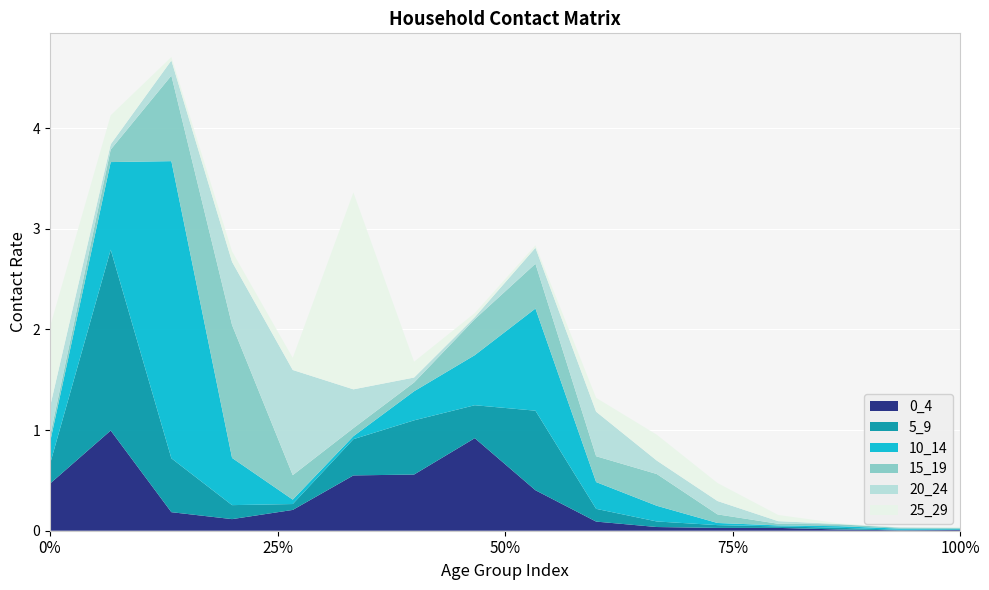

Reading left to right, list all the values displayed in this chart.

0_4: 0=0.5	1=1.0	2=0.2	3=0.1	4=0.2	5=0.5	6=0.6	7=0.9	8=0.4	9=0.1	10=0.0	11=0.0	12=0.0	13=0.0	14=0.0	15=0.0
5_9: 0=0.2	1=1.8	2=0.5	3=0.1	4=0.1	5=0.4	6=0.5	7=0.3	8=0.8	9=0.1	10=0.1	11=0.0	12=0.0	13=0.0	14=0.0	15=0.0
10_14: 0=0.2	1=0.9	2=3.0	3=0.5	4=0.0	5=0.0	6=0.3	7=0.5	8=1.0	9=0.3	10=0.2	11=0.0	12=0.0	13=0.0	14=0.0	15=0.0
15_19: 0=0.1	1=0.1	2=0.8	3=1.3	4=0.2	5=0.1	6=0.1	7=0.4	8=0.4	9=0.3	10=0.3	11=0.1	12=0.0	13=0.0	14=0.0	15=0.0
20_24: 0=0.3	1=0.1	2=0.2	3=0.6	4=1.0	5=0.4	6=0.0	7=0.0	8=0.2	9=0.4	10=0.1	11=0.1	12=0.0	13=0.0	14=0.0	15=0.0
25_29: 0=0.8	1=0.3	2=0.0	3=0.1	4=0.1	5=2.0	6=0.2	7=0.0	8=0.0	9=0.1	10=0.3	11=0.2	12=0.1	13=0.0	14=0.0	15=0.0